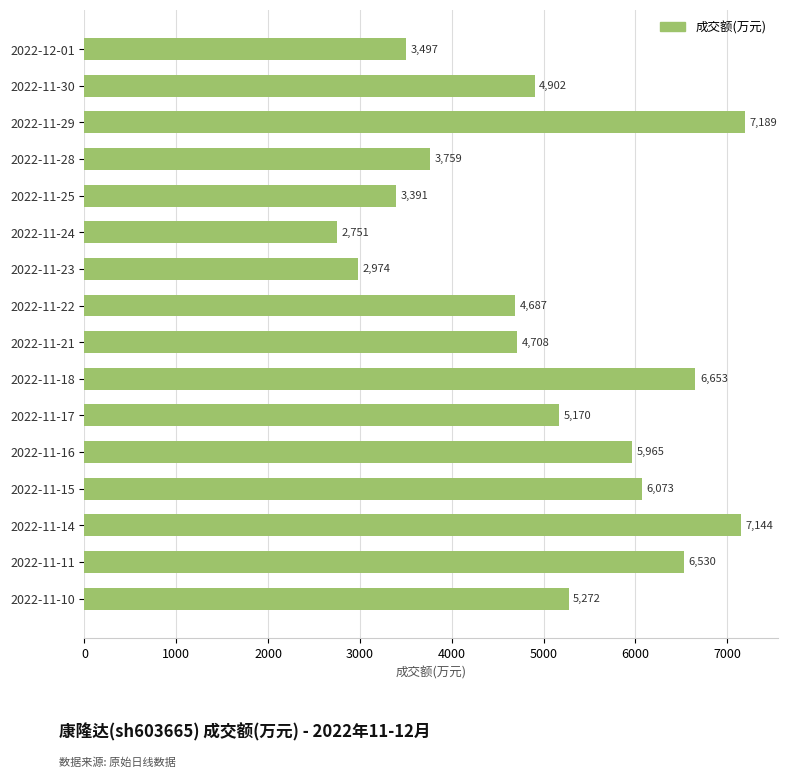

At which label is the value closest to 4970?

2022-11-30